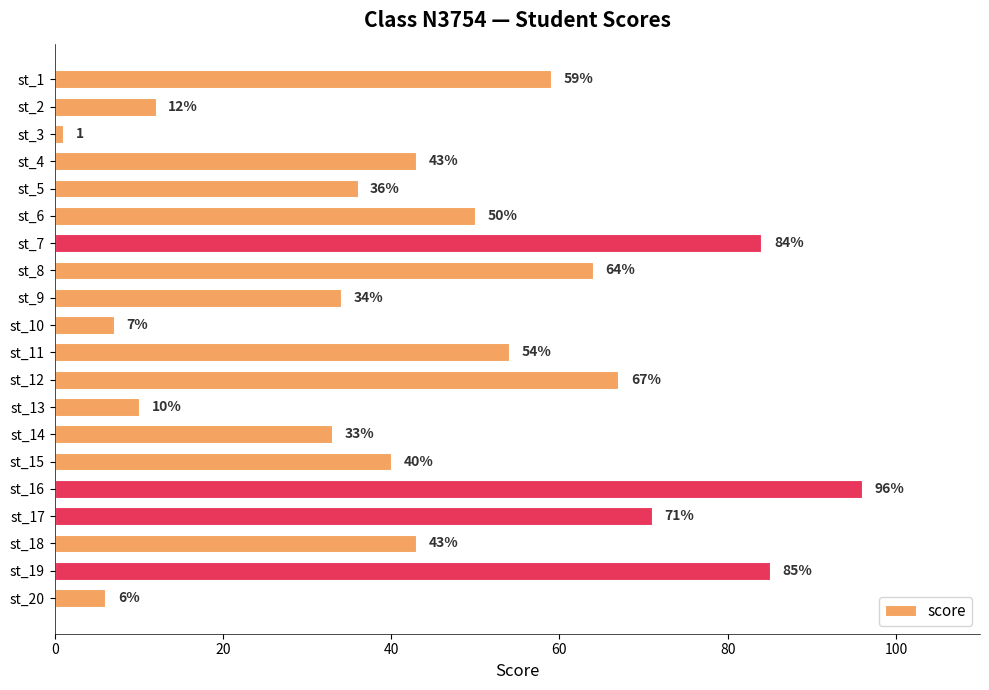

What is the value of the 14th bar from the top?

33